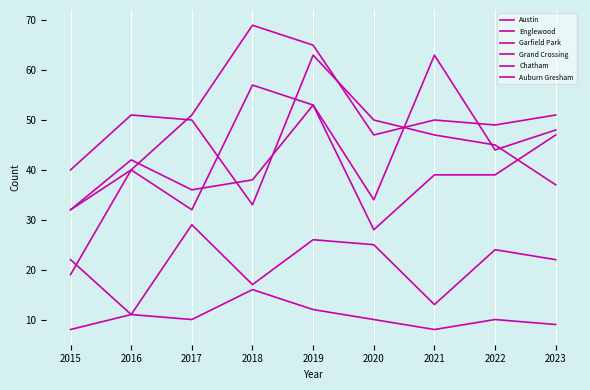

Reading left to right, transcribe all the data shown in this chart.

Austin: 32	40	32	57	53	34	63	44	48
Englewood: 40	51	50	33	63	50	47	45	37
Garfield Park: 19	40	51	69	65	47	50	49	51
Grand Crossing: 32	42	36	38	53	28	39	39	47
Chatham: 8	11	29	17	26	25	13	24	22
Auburn Gresham: 22	11	10	16	12	10	8	10	9